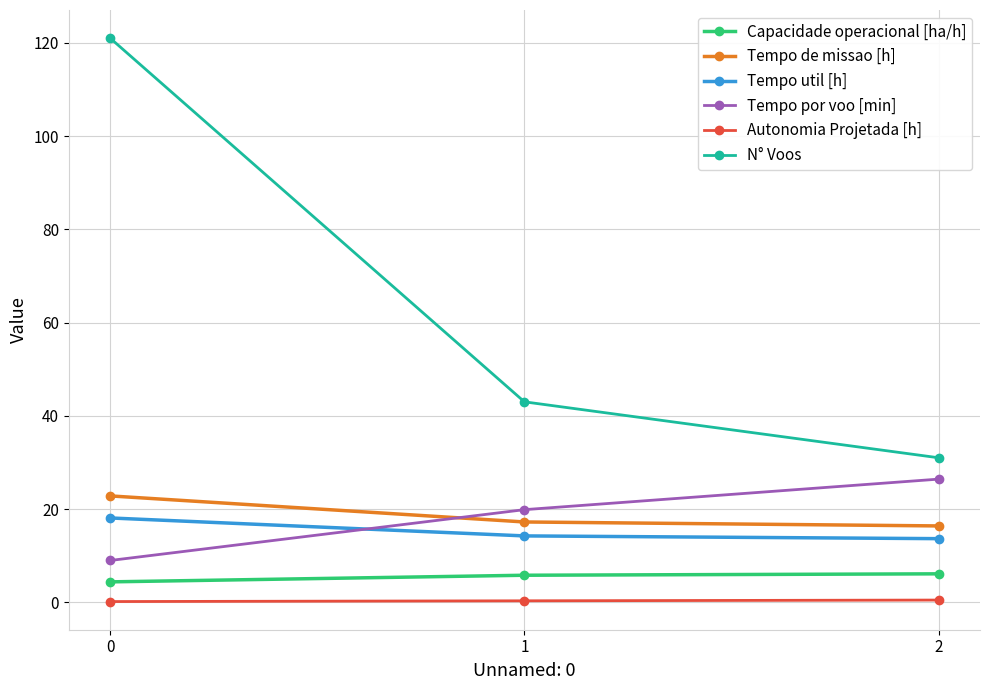

Is it true that Tempo de missao [h] equals 22.8 at 0?

True